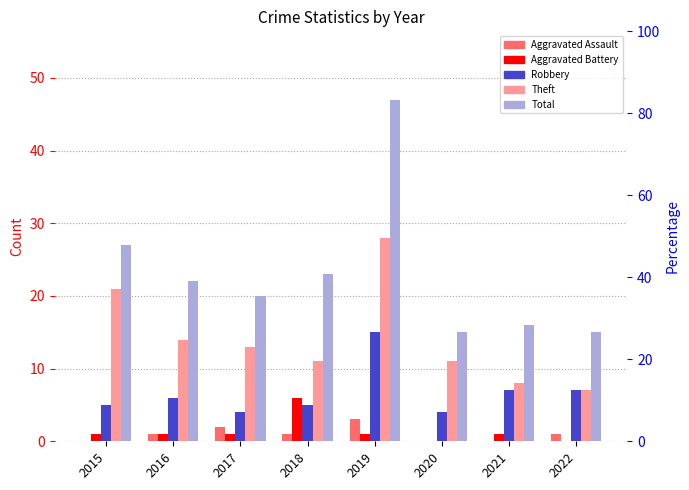

What are all the series names shown in the legend?

Aggravated Assault, Aggravated Battery, Robbery, Theft, Total